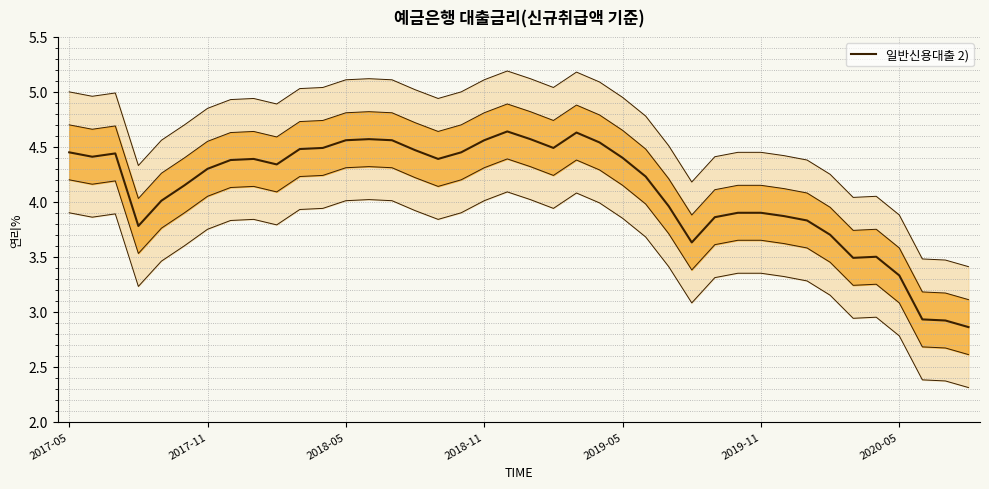

How many distinct data groups are displayed?

1